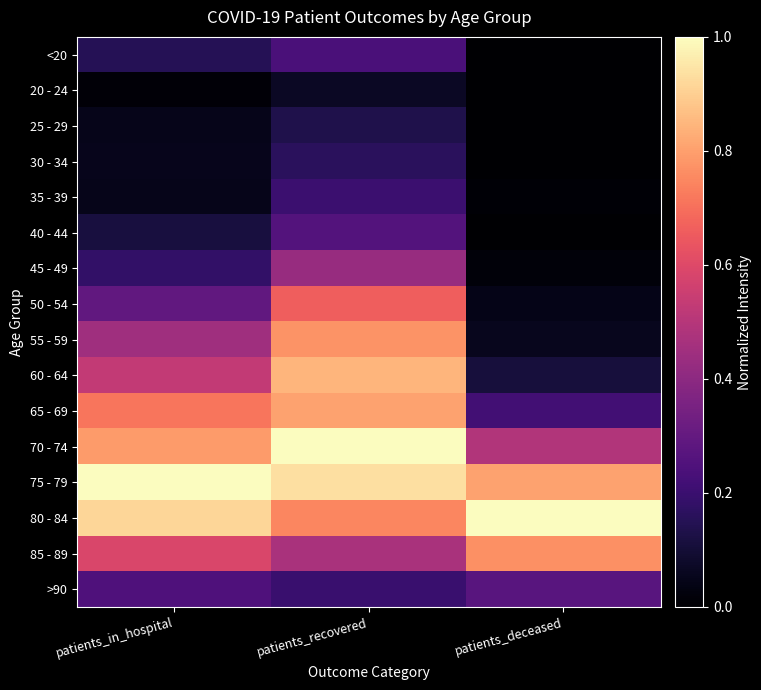

How many data points does each series have?

3